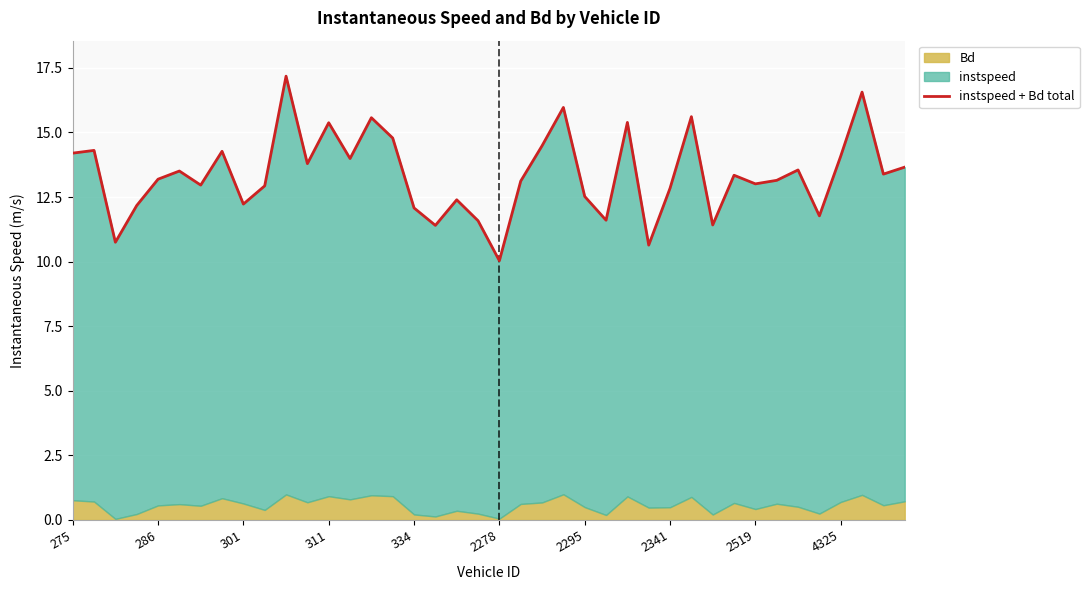

List the labels in order of value, largest first.

10, 37, 23, 29, 14, 26, 12, 15, 22, 286, 2341, 275, 36, 13, 11, 39, 34, 2278, 38, 31, 334, 33, 21, 32, 2295, 4325, 28, 24, 18, 2519, 311, 16, 35, 25, 19, 30, 17, 301, 27, 20